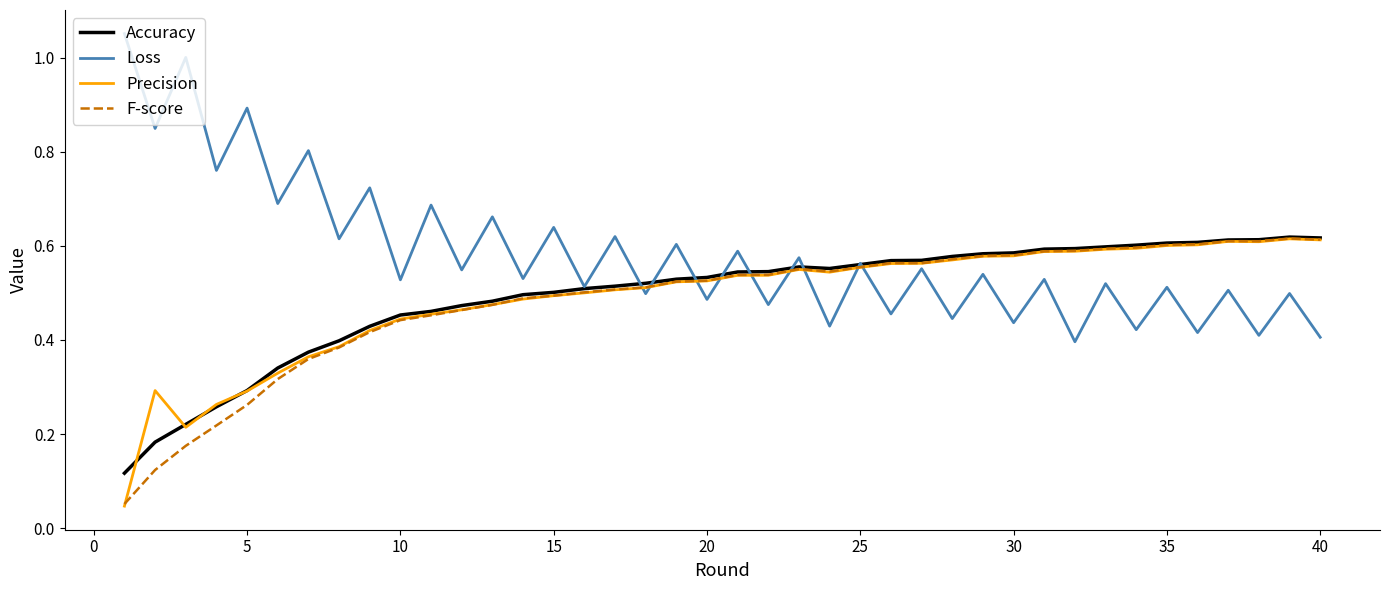

Which series has the largest total across all categories?

Loss